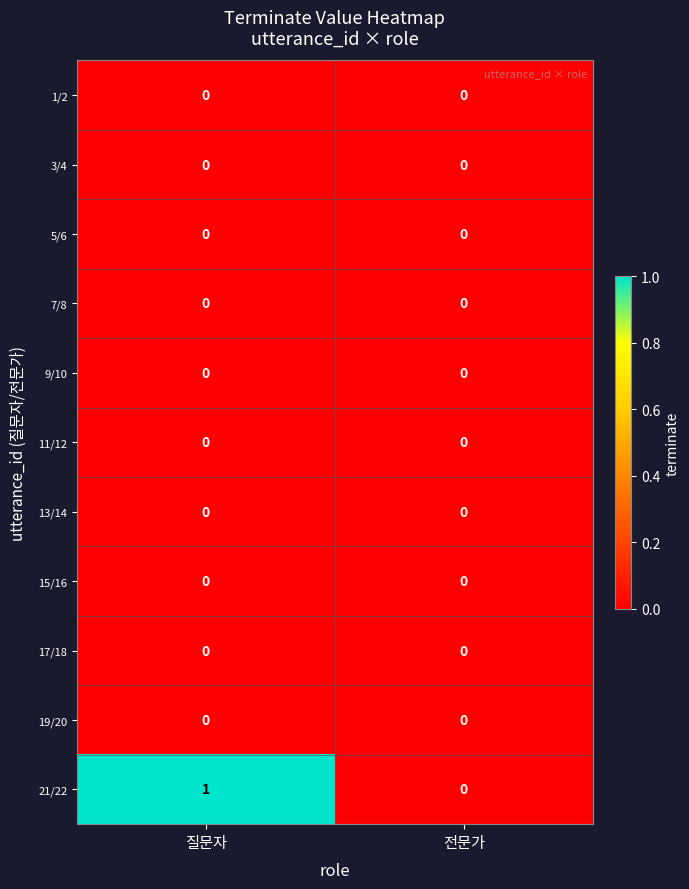

Reading left to right, extract all data points from this chart.

1/2: 0	0
3/4: 0	0
5/6: 0	0
7/8: 0	0
9/10: 0	0
11/12: 0	0
13/14: 0	0
15/16: 0	0
17/18: 0	0
19/20: 0	0
21/22: 1	0